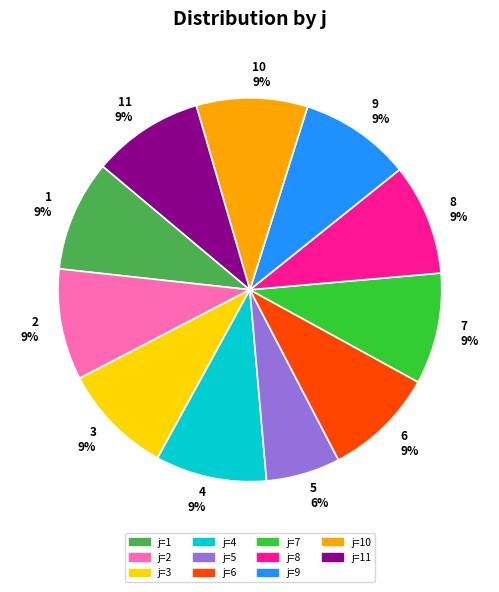

To the nearest percent, what is the difference between the largest and smallest slice percentages?

3%